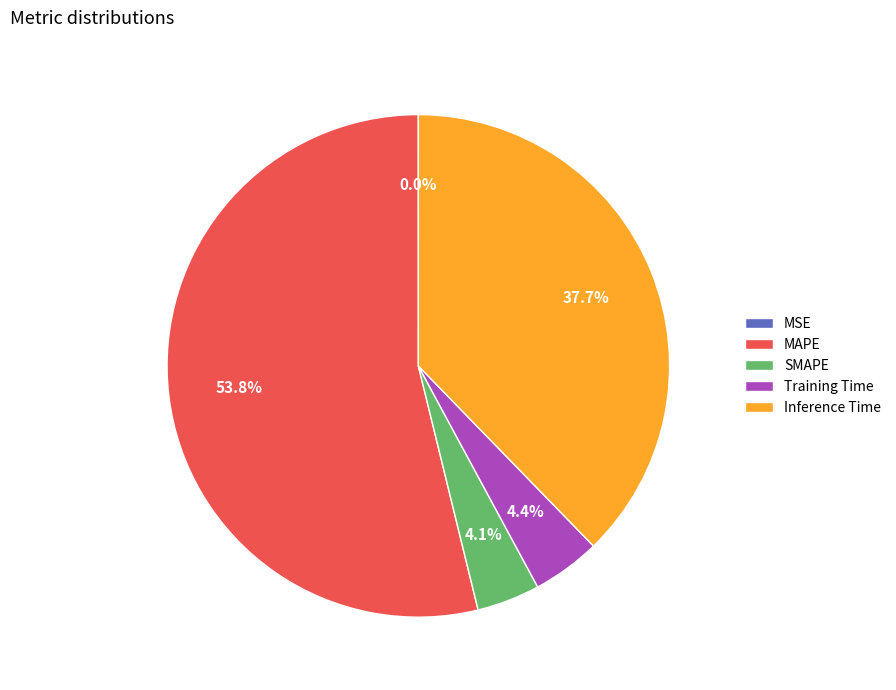

What is the largest slice in the pie chart?

MAPE